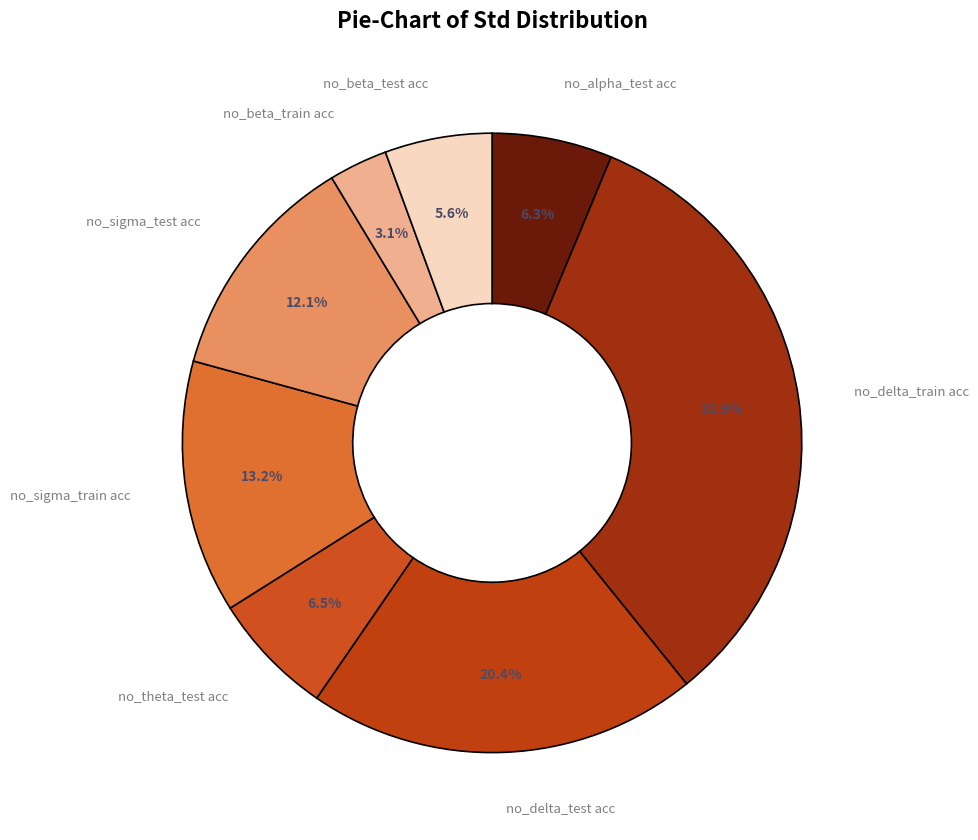

Rank the categories by value from highest to lowest.

no_delta_train acc, no_delta_test acc, no_sigma_train acc, no_sigma_test acc, no_theta_test acc, no_alpha_test acc, no_beta_test acc, no_beta_train acc